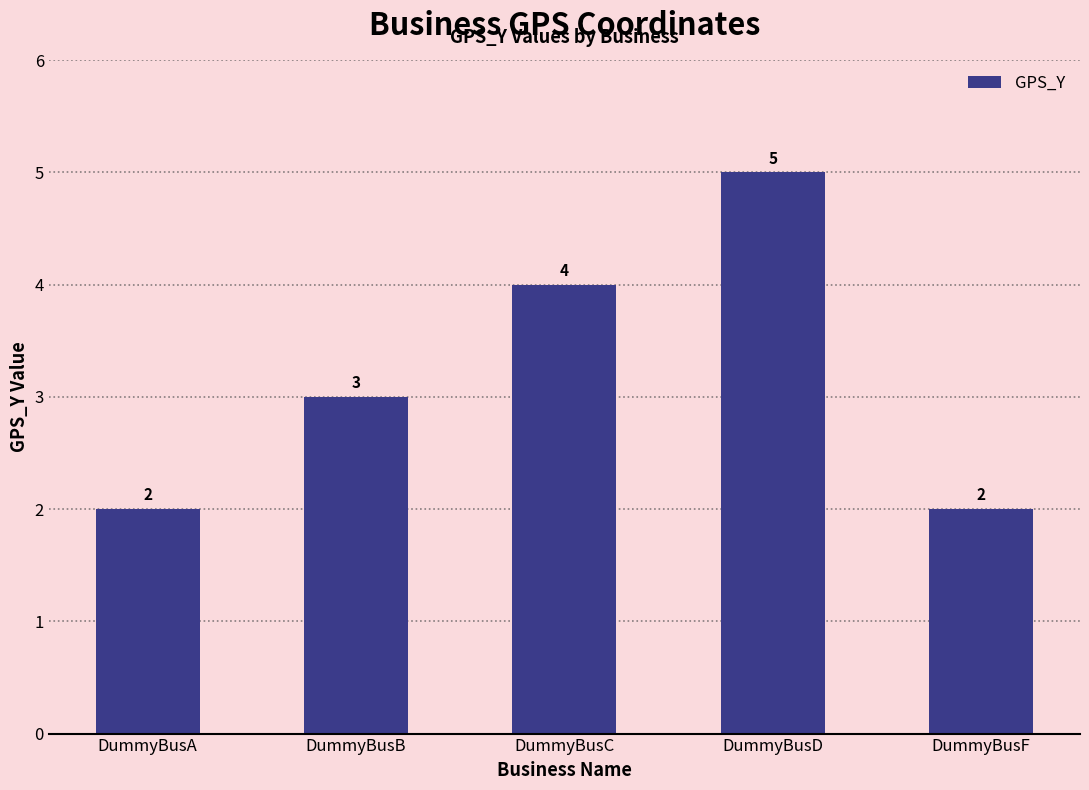

What is the greatest value displayed?

5